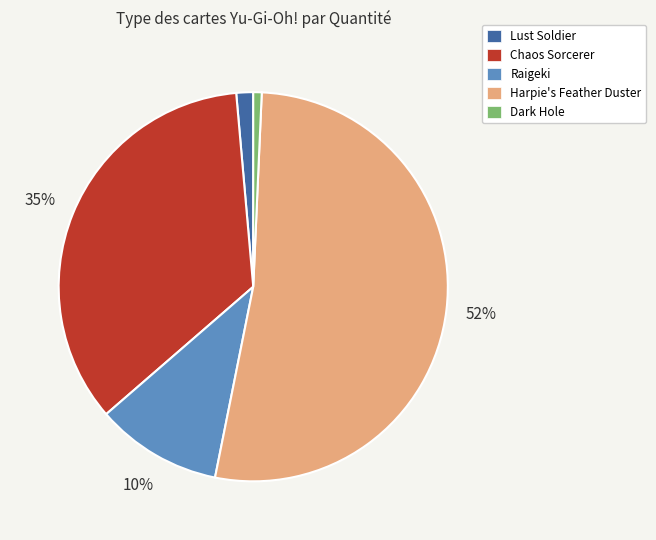

Is it true that Raigeki is 5% of the pie?

False